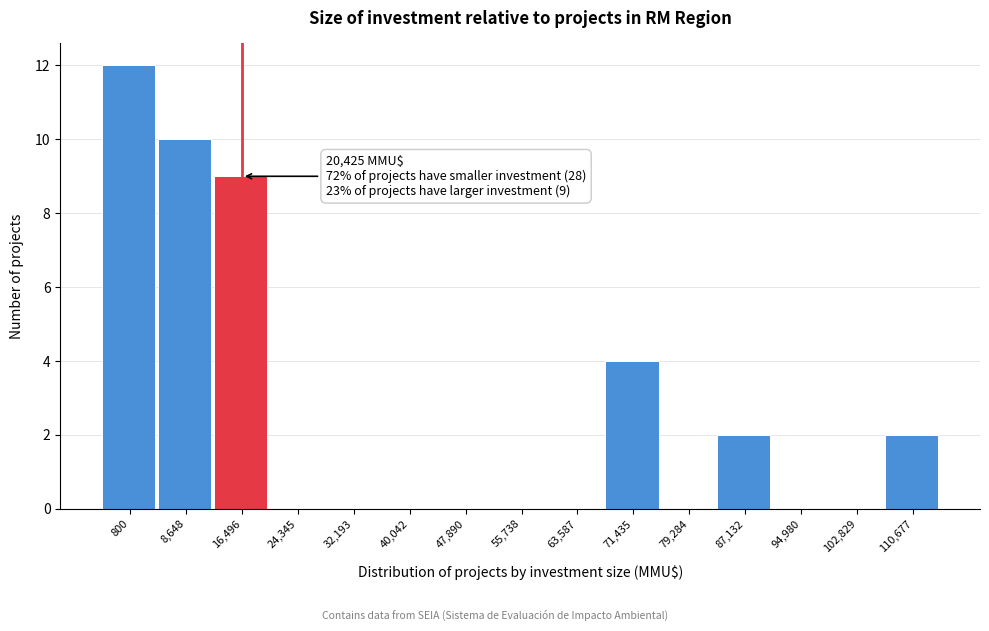

Reading left to right, extract all data points from this chart.

800=12	8,648=10	16,496=9	24,345=0	32,193=0	40,042=0	47,890=0	55,738=0	63,587=0	71,435=4	79,284=0	87,132=2	94,980=0	102,829=0	110,677=2